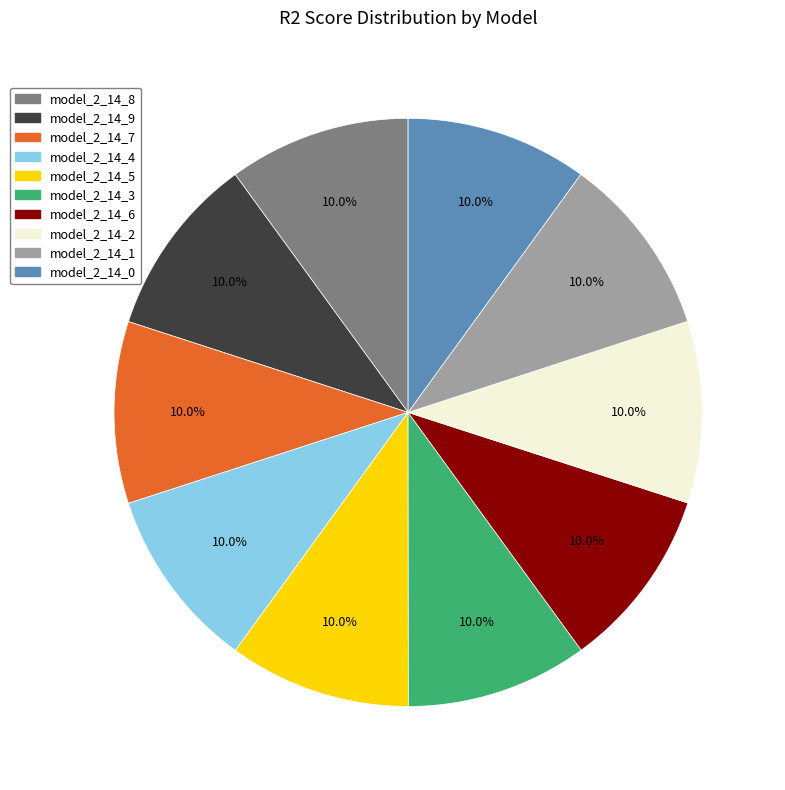

To the nearest percent, what is the average slice percentage?

10%